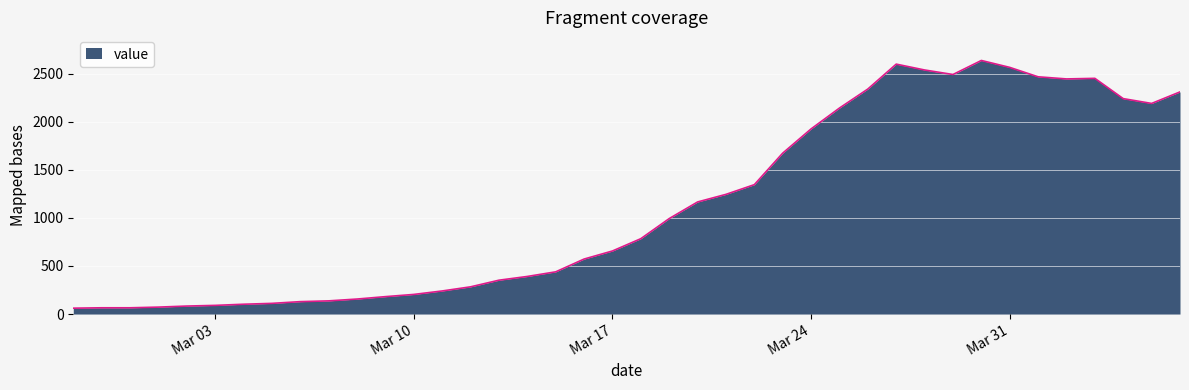

What is the greatest value displayed?

2638